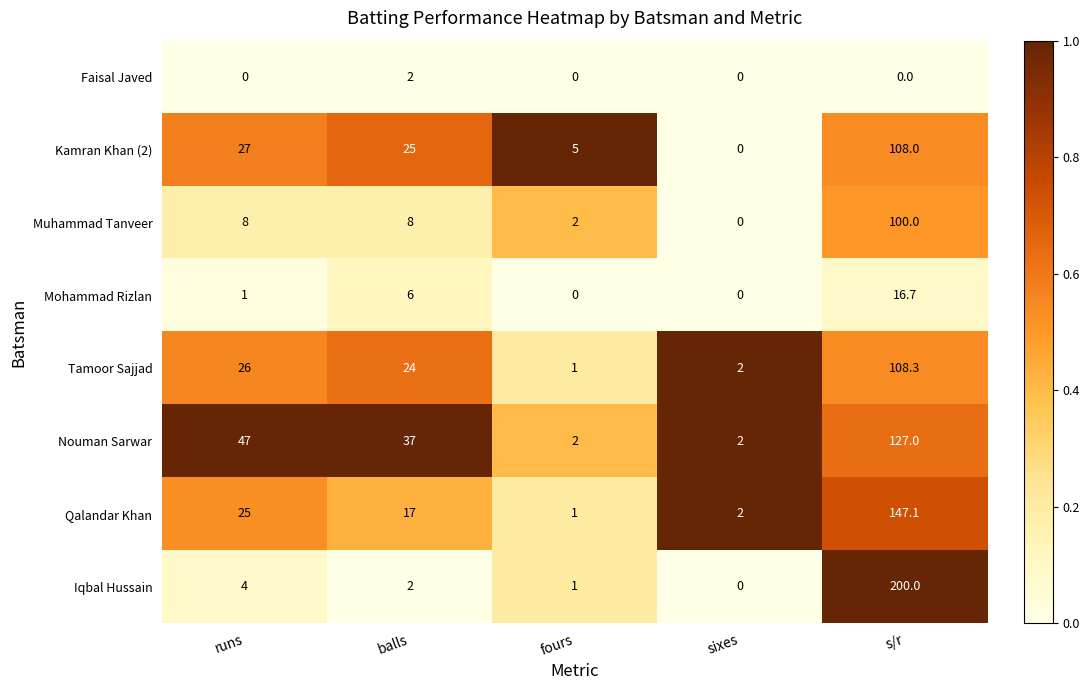

At s/r, list the series in order from largest to smallest.

Iqbal Hussain, Qalandar Khan, Nouman Sarwar, Tamoor Sajjad, Kamran Khan (2), Muhammad Tanveer, Mohammad Rizlan, Faisal Javed